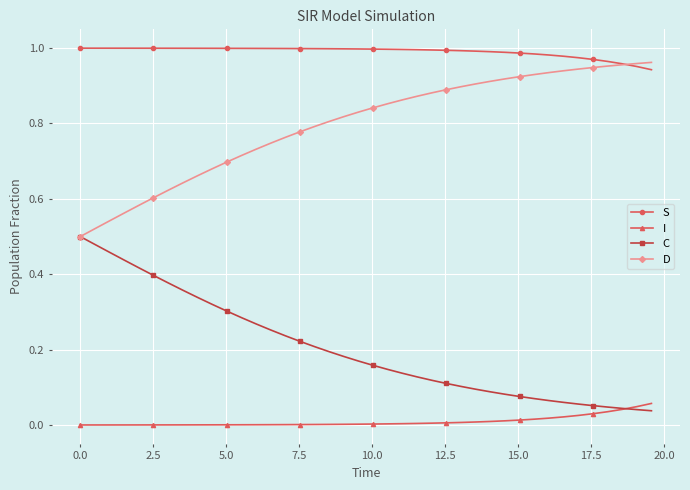

Which series has the largest total across all categories?

S